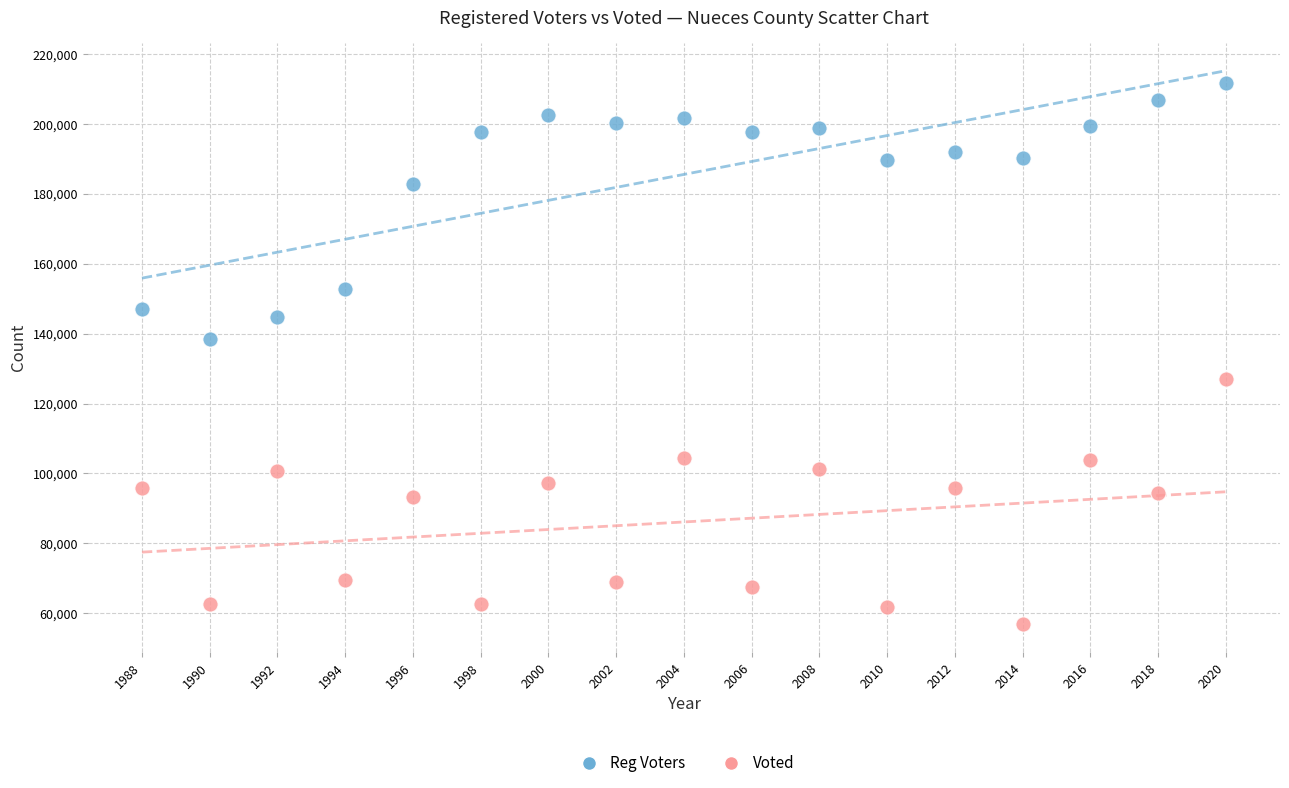

Across all data points, what is the range of X values (max minus min)?

32